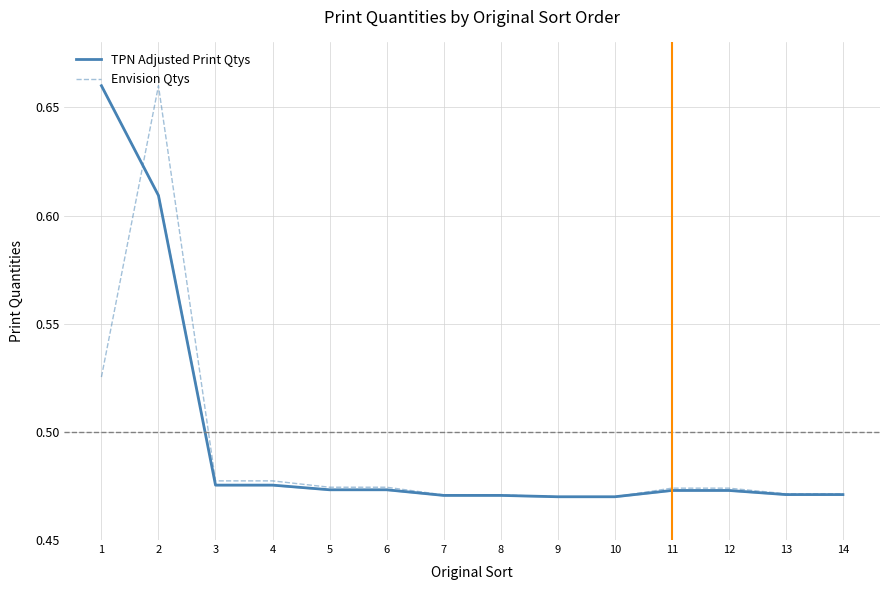

The TPN Adjusted Print Qtys series shows 0.7 at 14. True or false?

False